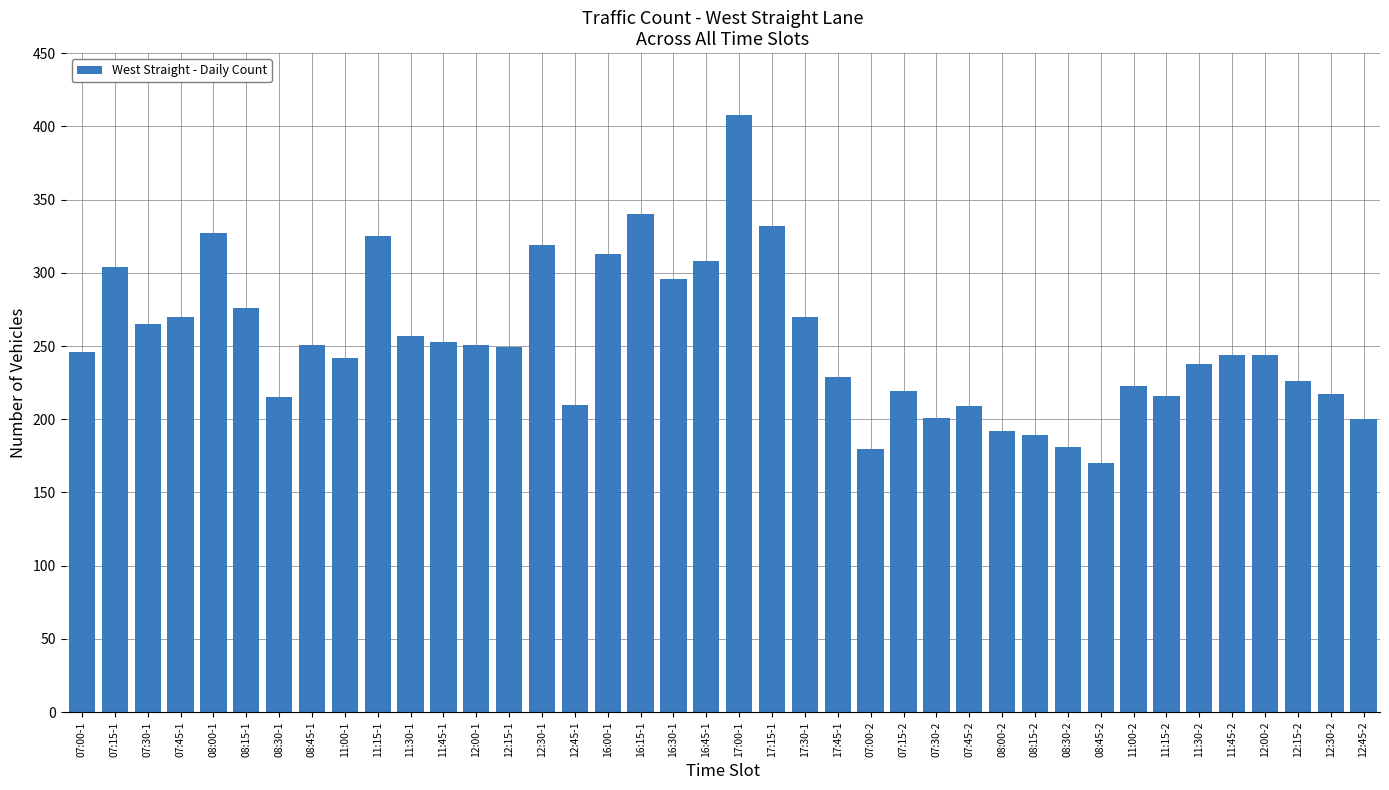

What is the value of the 9th bar from the left?

242